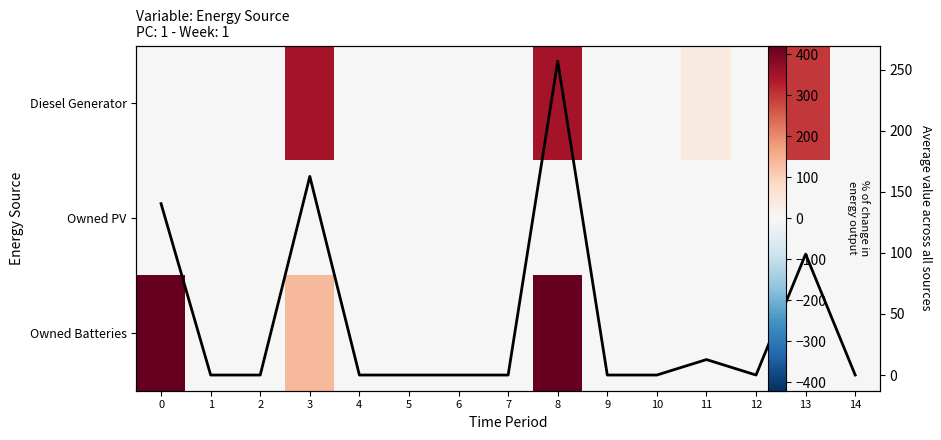

How many data points does each series have?

15